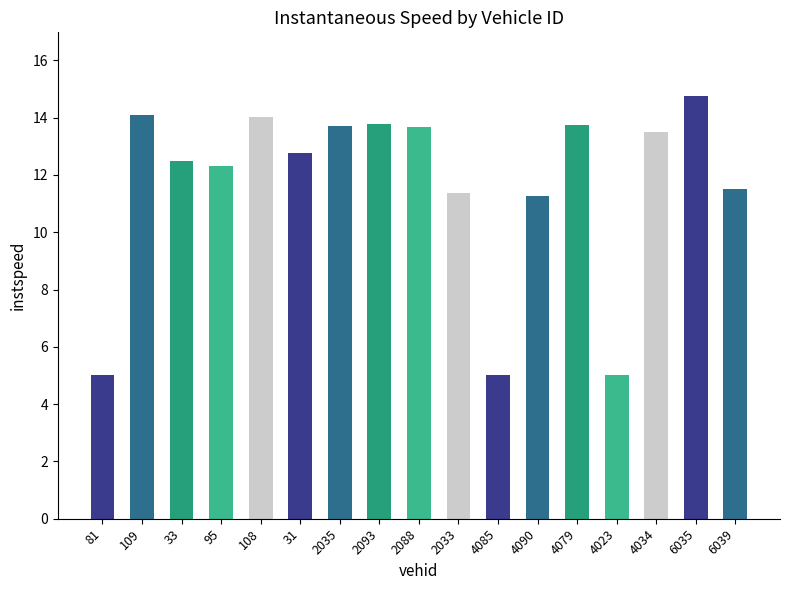

What is the ratio of the value at 31 to the value at 81?

2.6